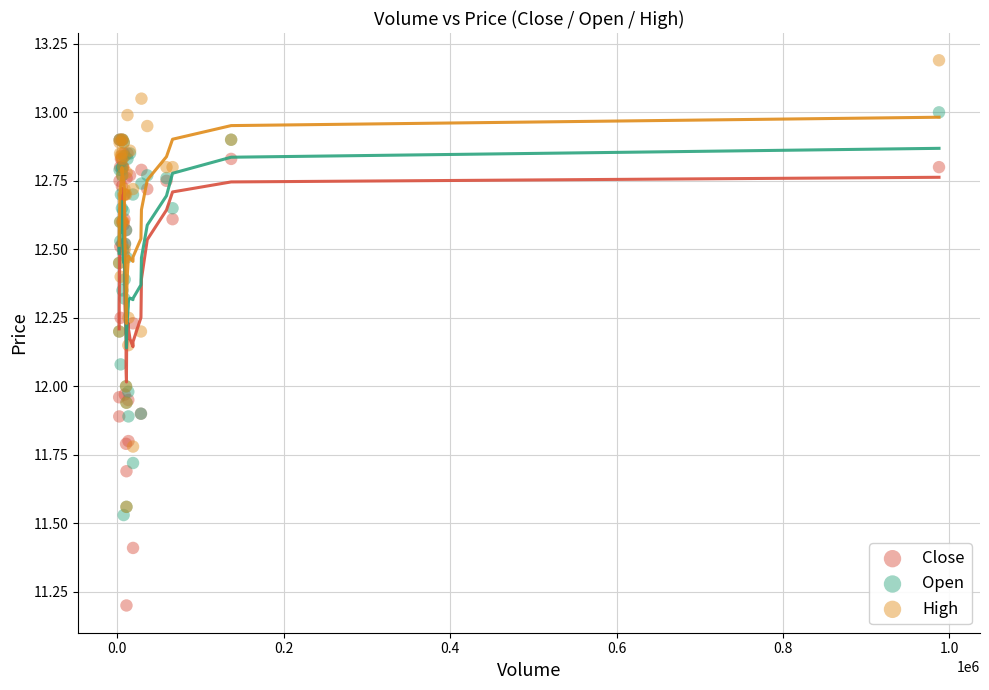

Which series has the largest Y range (max minus min)?

Close